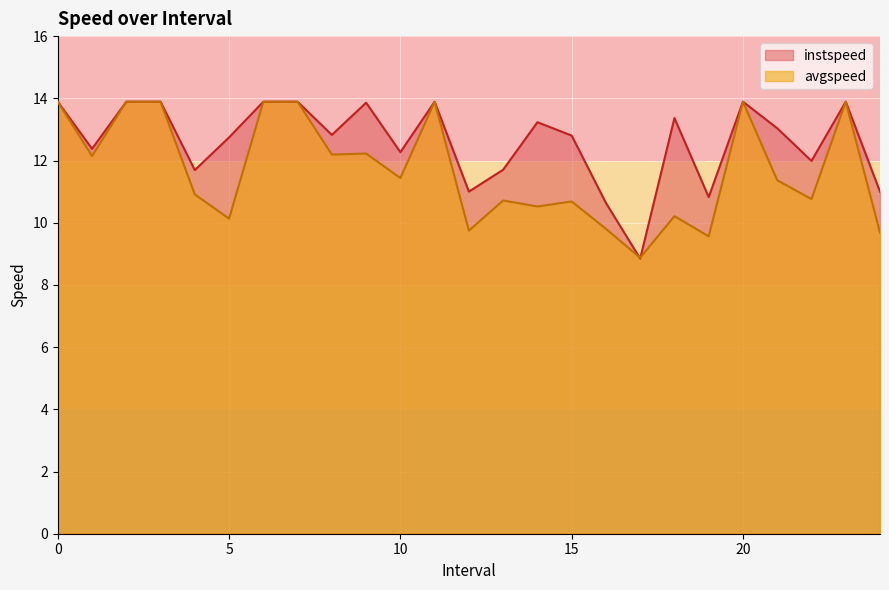

Which category has the lowest value in the instspeed series?

17.0